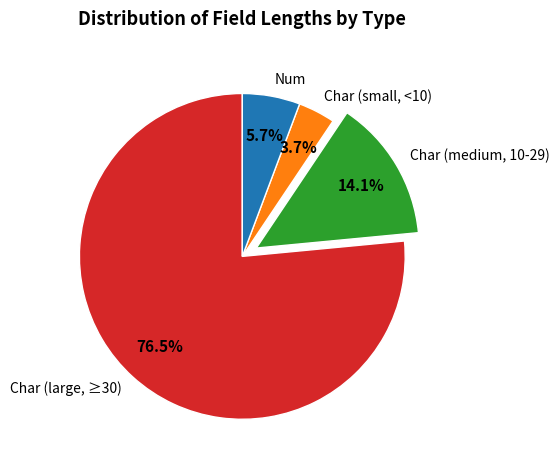

Between Num and Char (medium, 10-29), which is larger?

Char (medium, 10-29)